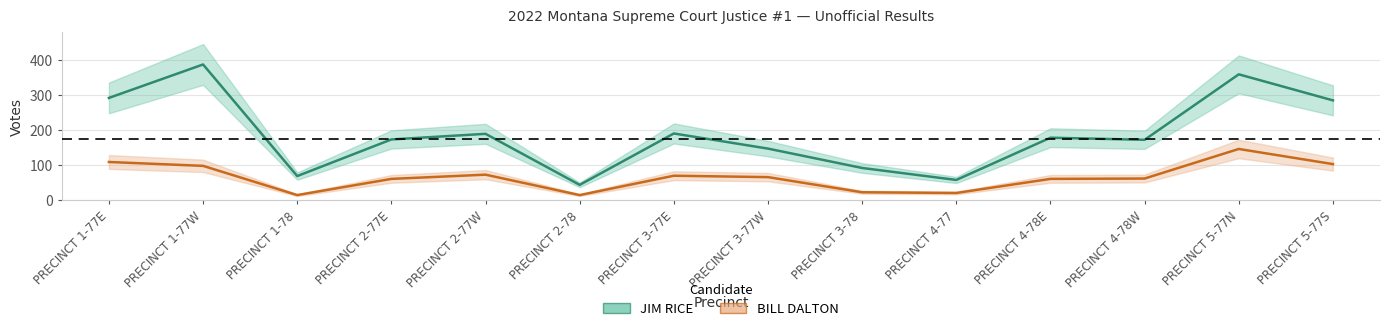

How many interior local valleys does the BILL DALTON series have?

3